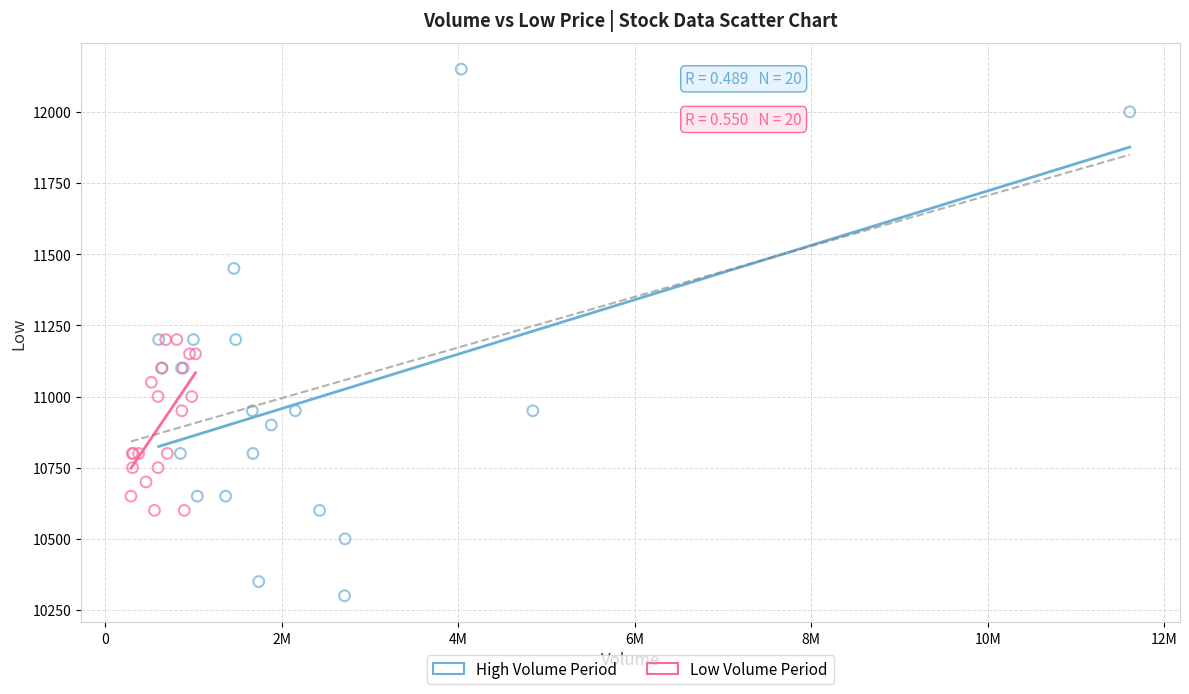

Which series has the largest Y range (max minus min)?

High Volume Period